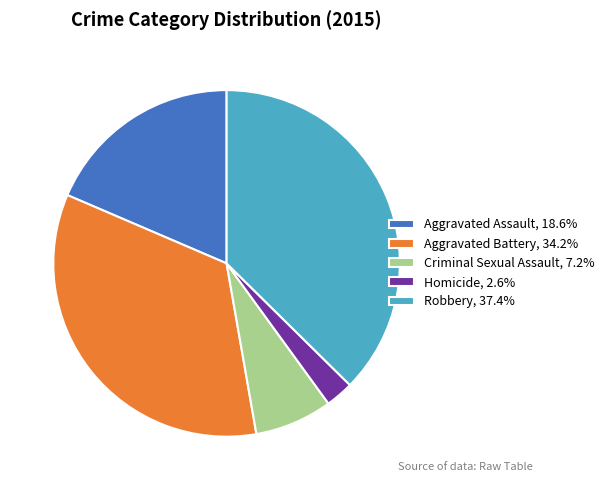

The Robbery slice represents 25% of the pie. True or false?

False